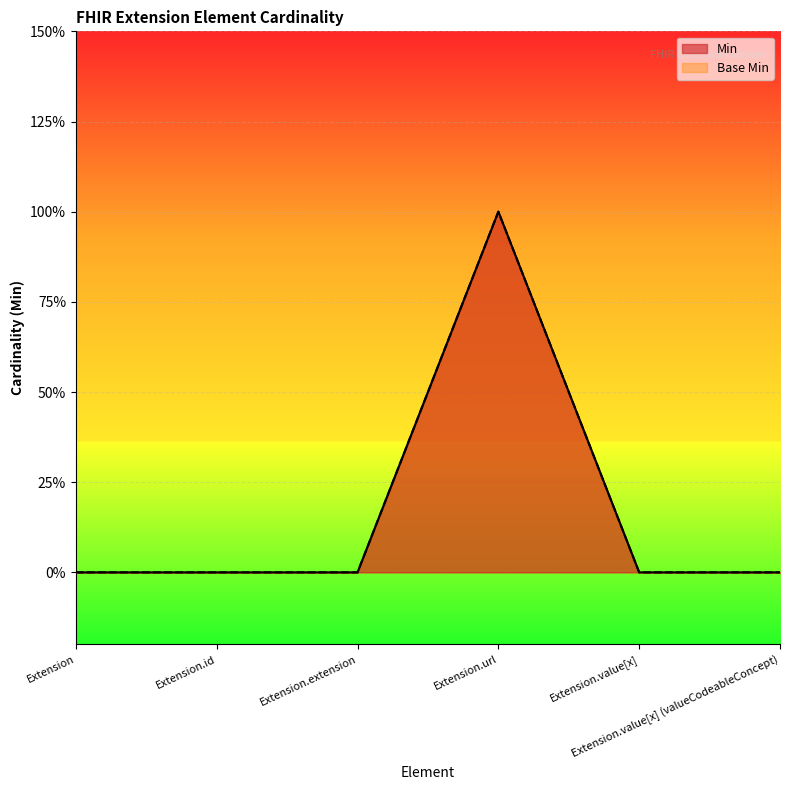

Between Extension and Extension.url, which series saw the biggest shift?

Min